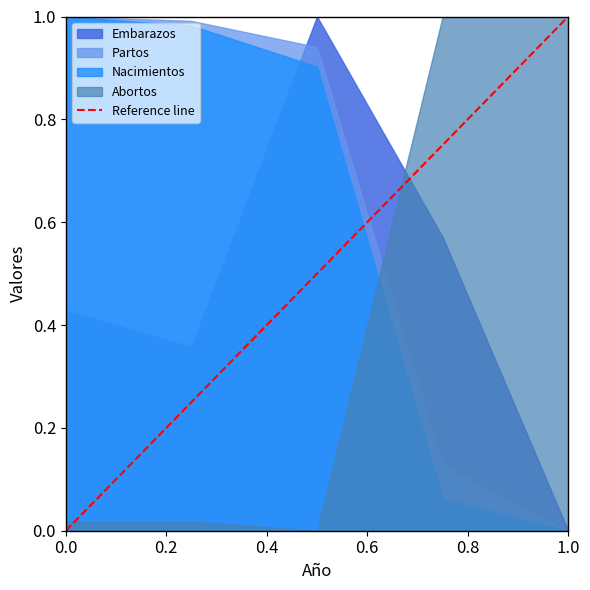

Is it true that Partos equals 0.3 at 0.0?

False